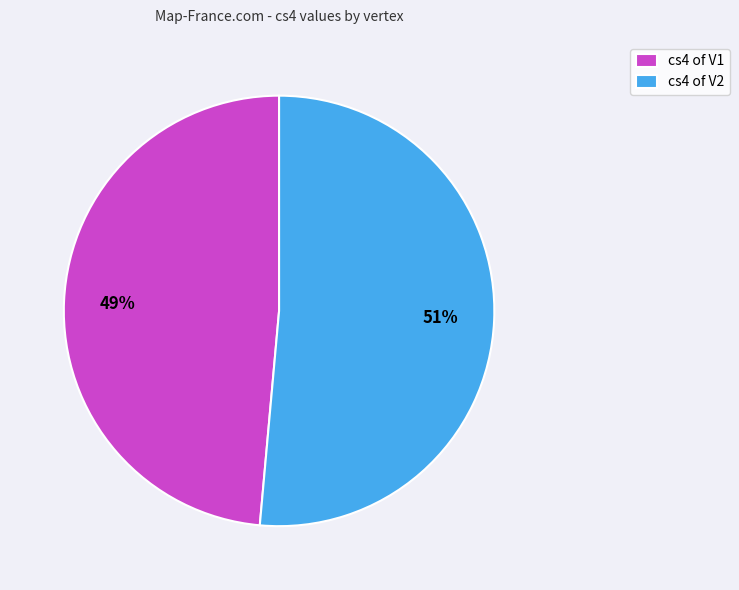

Which category accounts for the majority?

cs4 of V2